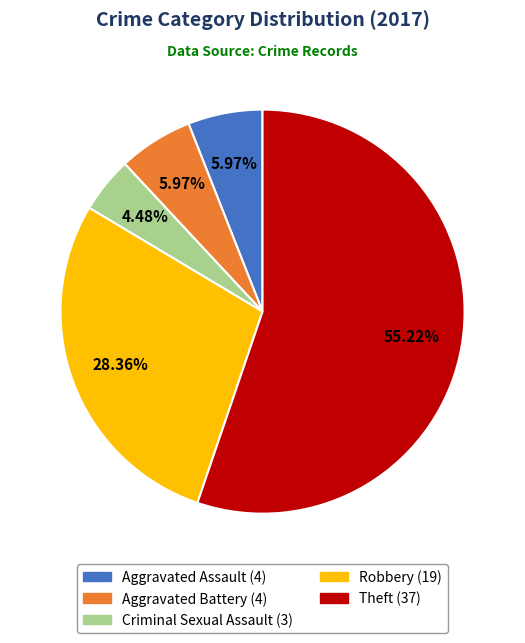

To the nearest percent, what portion does Aggravated Battery represent?

6%